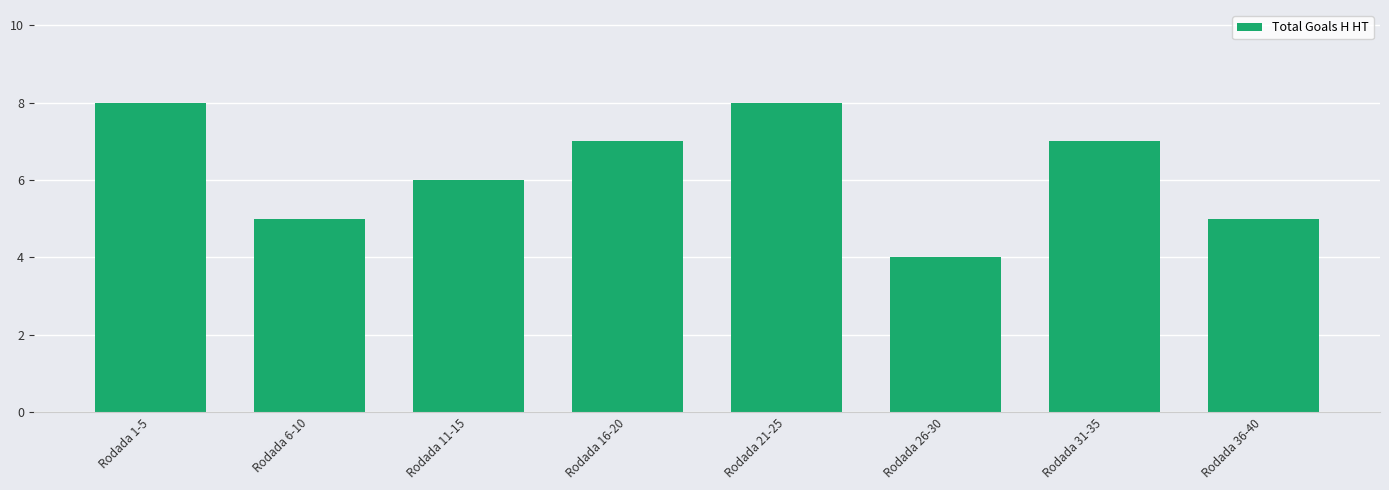

Count the number of data series in this chart.

1